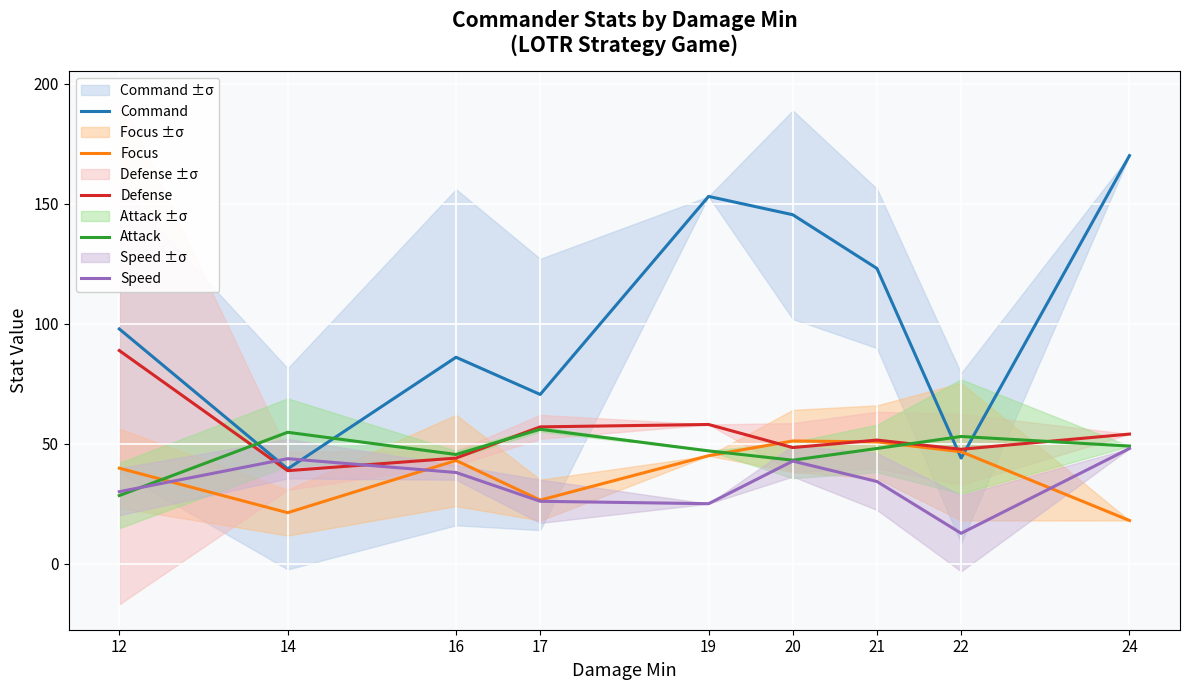

In Speed, how many points are higher than both neighbors (excluding endpoints)?

2